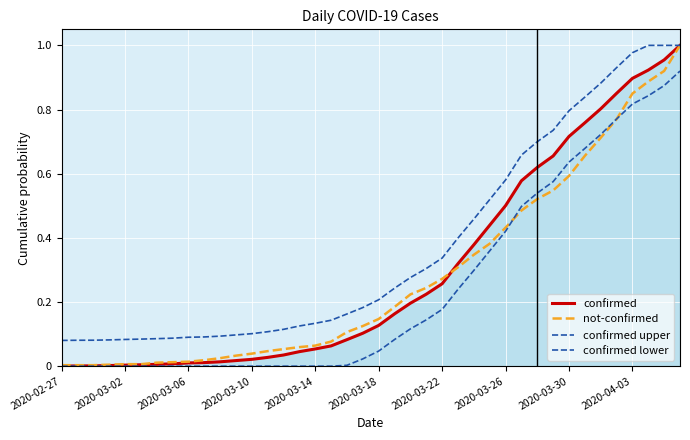

How many lines are shown in the chart?

4